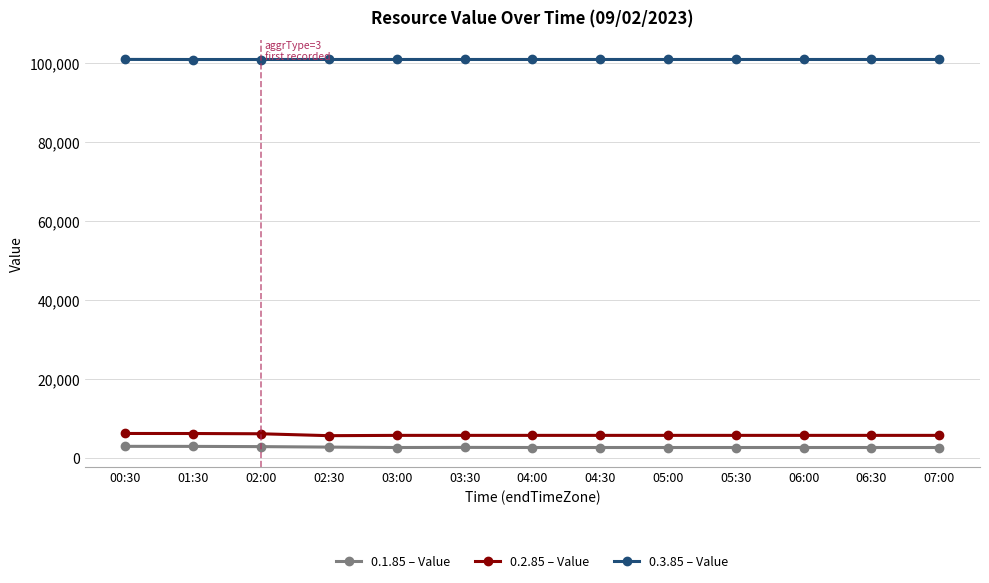

What is the greatest value displayed?

101020.0